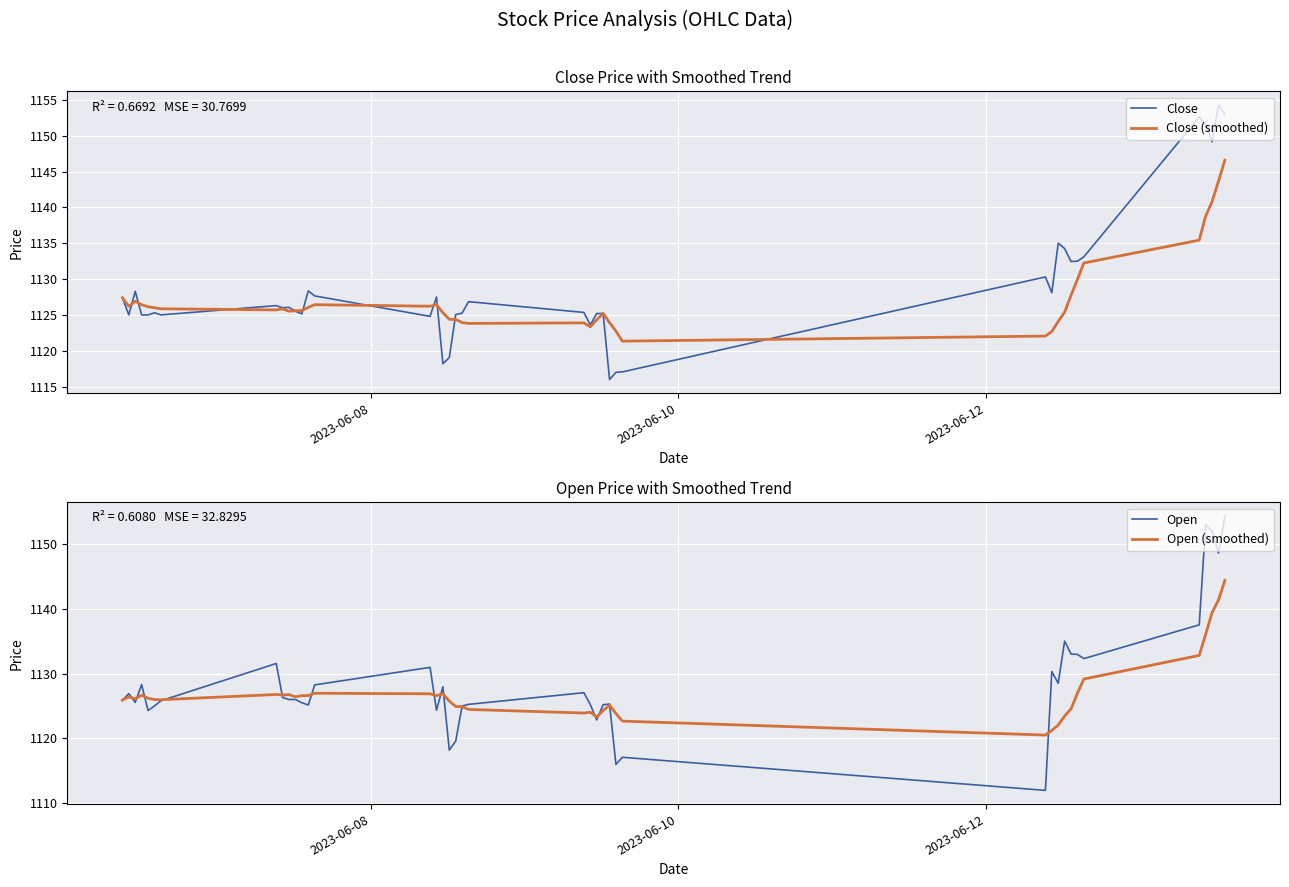

What is the lowest value of the Close series?

1116.0